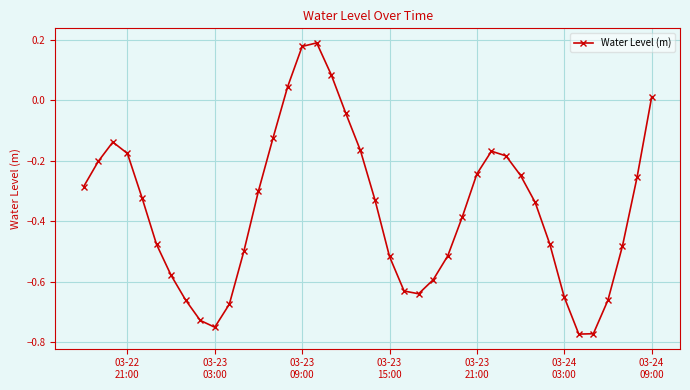

What is the difference between the maximum and minimum values?

1.0